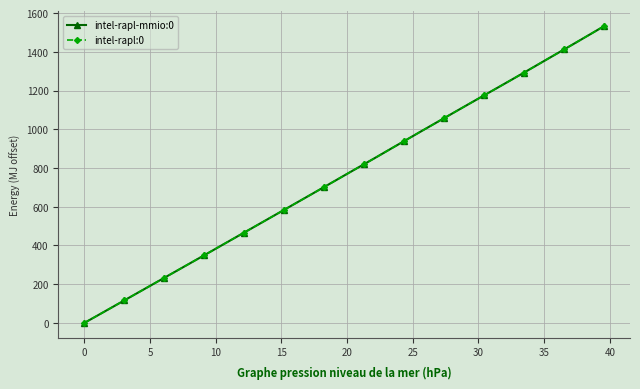

What is the value of the intel-rapl:0 point at the 20th from the left?

741.1